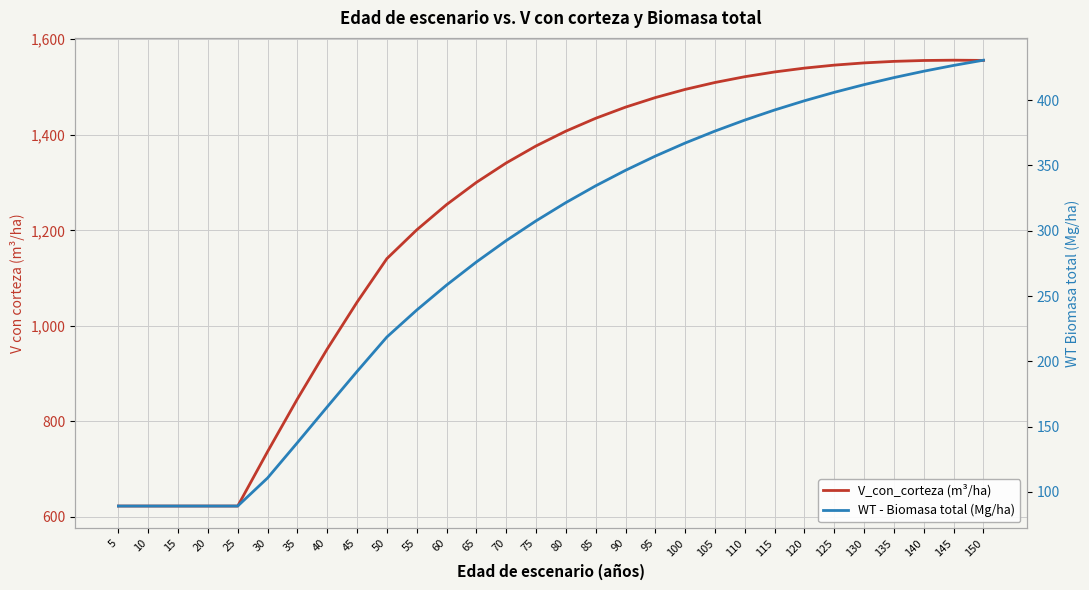

True or false: V_con_corteza (m³/ha) has a value of 2110.9 at 140.

False